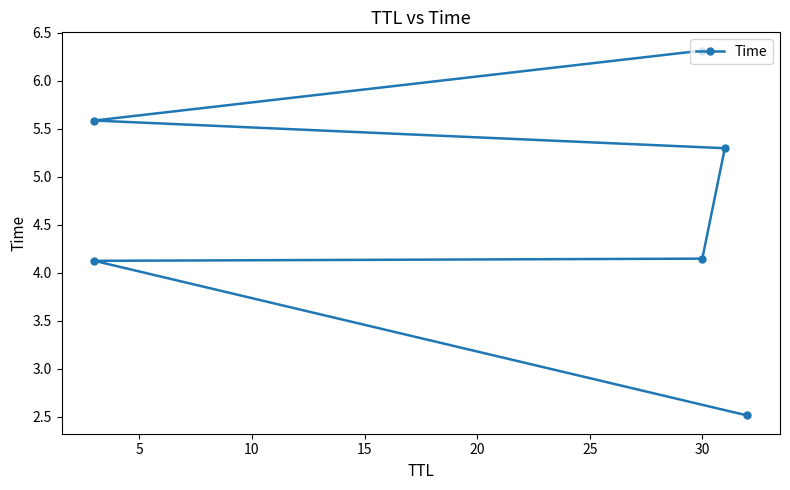

True or false: the data has more than 0 interior local peaks.

False